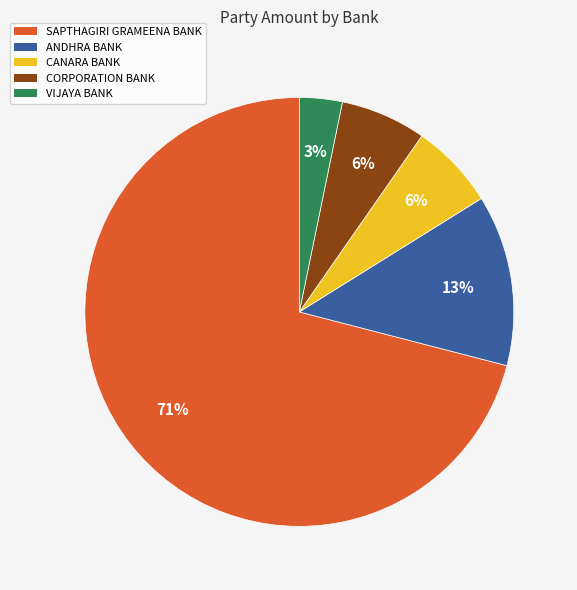

What is the smallest slice in the pie chart?

VIJAYA BANK